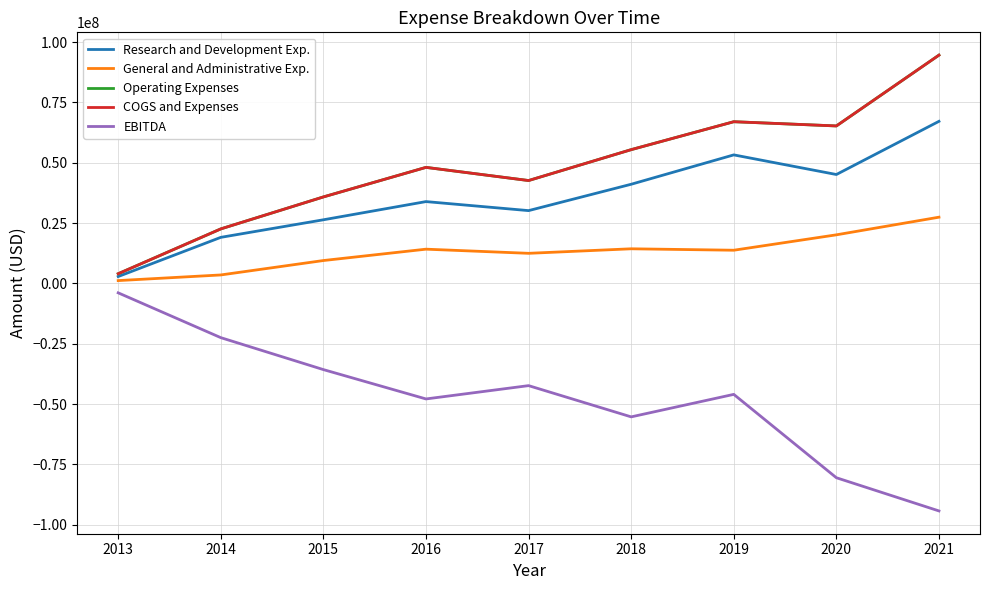

At how many categories does at least one series exceed 35775209?

7